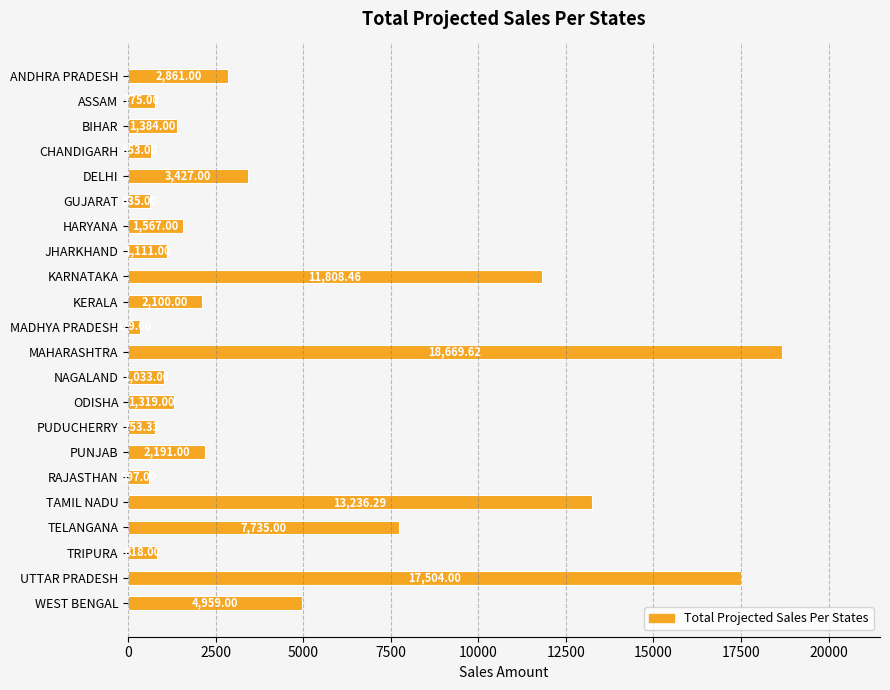

What is the change in value from JHARKHAND to PUNJAB?

+1080.0